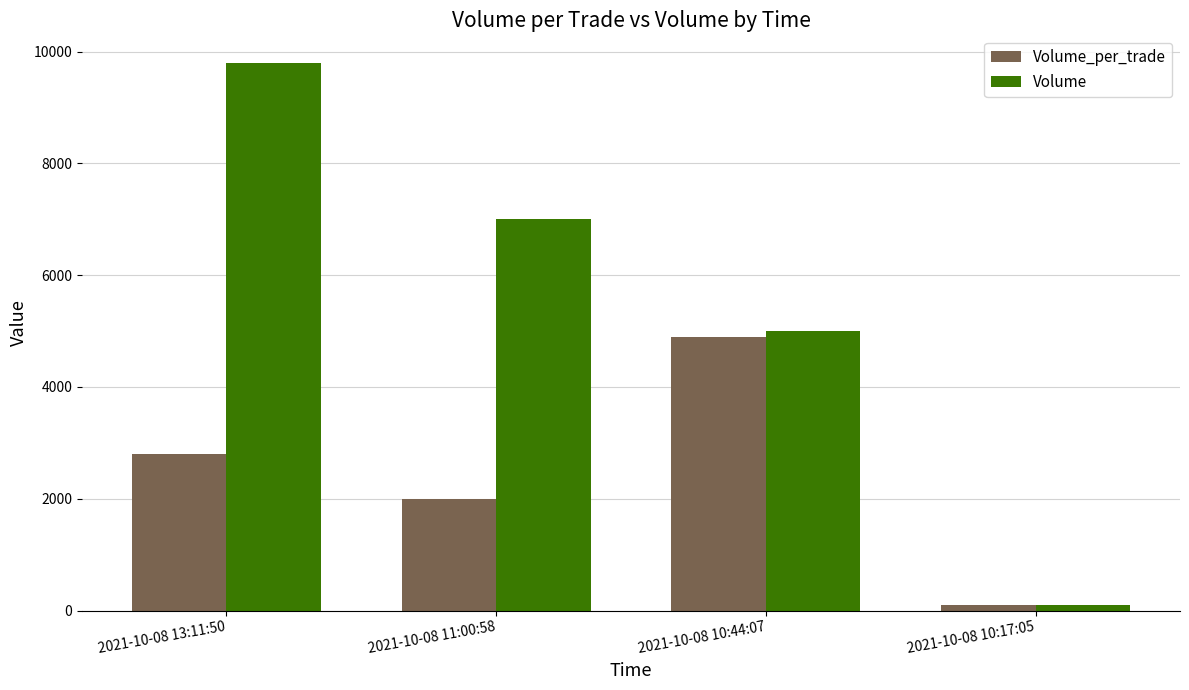

What is the difference between the Volume values at 2021-10-08 10:44:07 and 2021-10-08 11:00:58?

2000